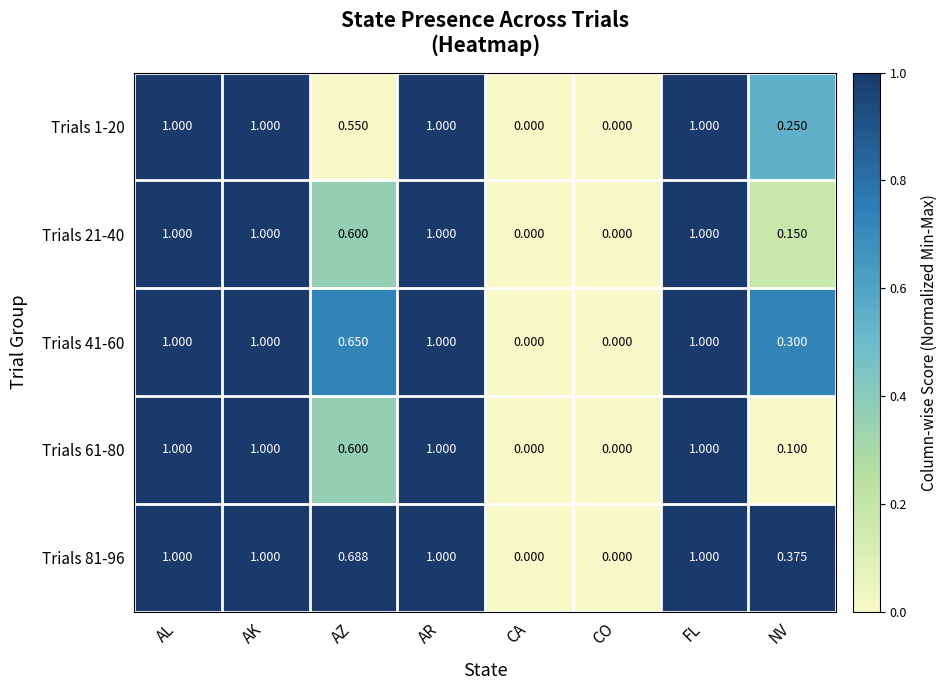

Is the value of Trials 61-80 at AL greater than the value of Trials 81-96 at CO?

Yes